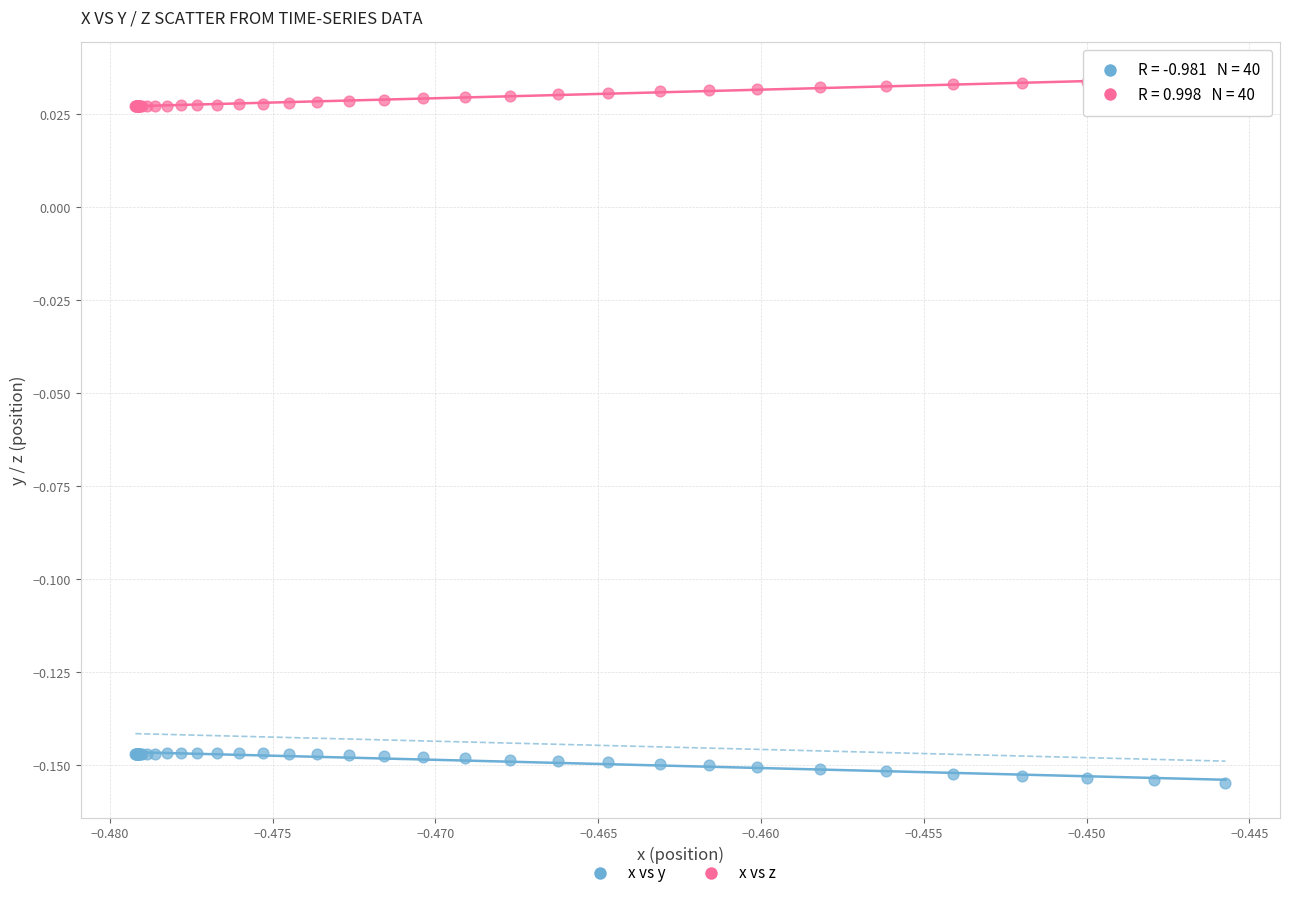

Which series contains the highest Y value?

x vs z